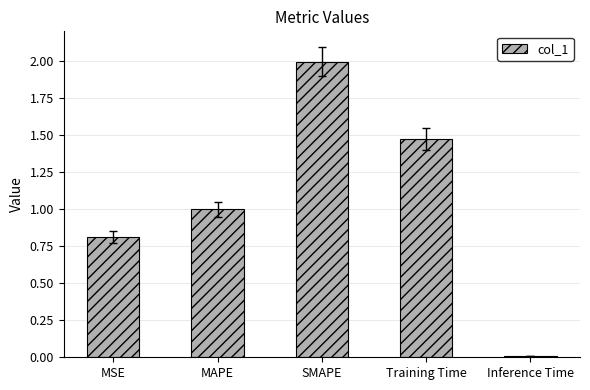

The chart shows a value of 1.4 at MSE. True or false?

False